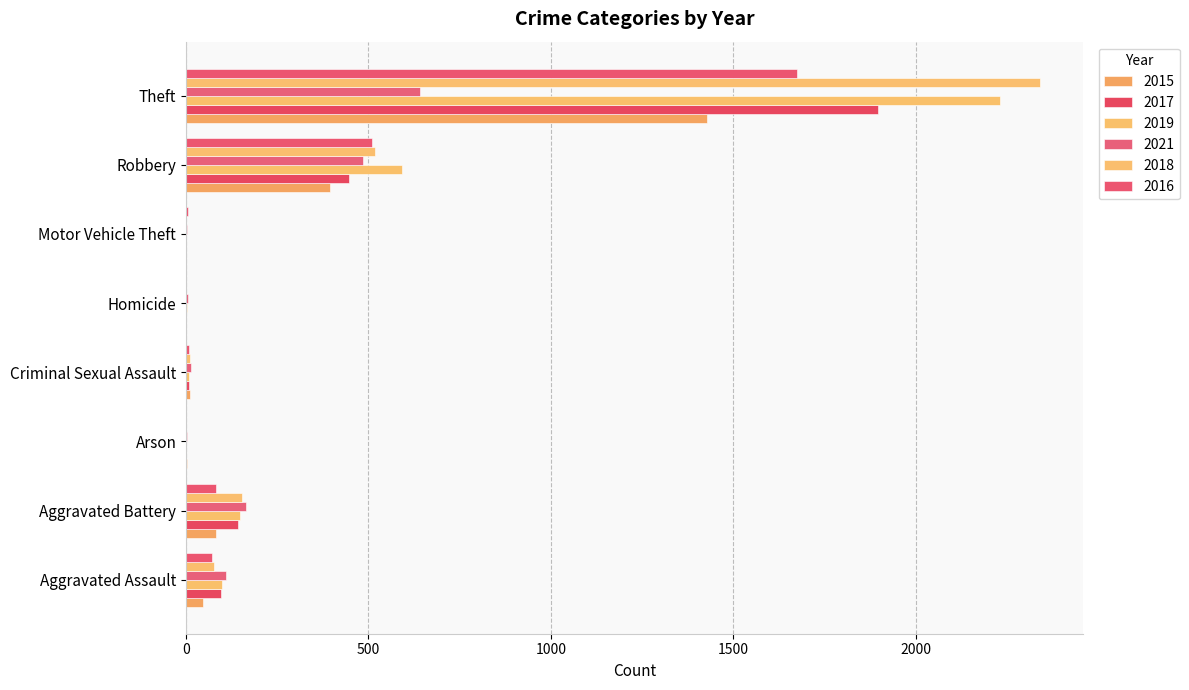

Count the number of categories in the chart.

8